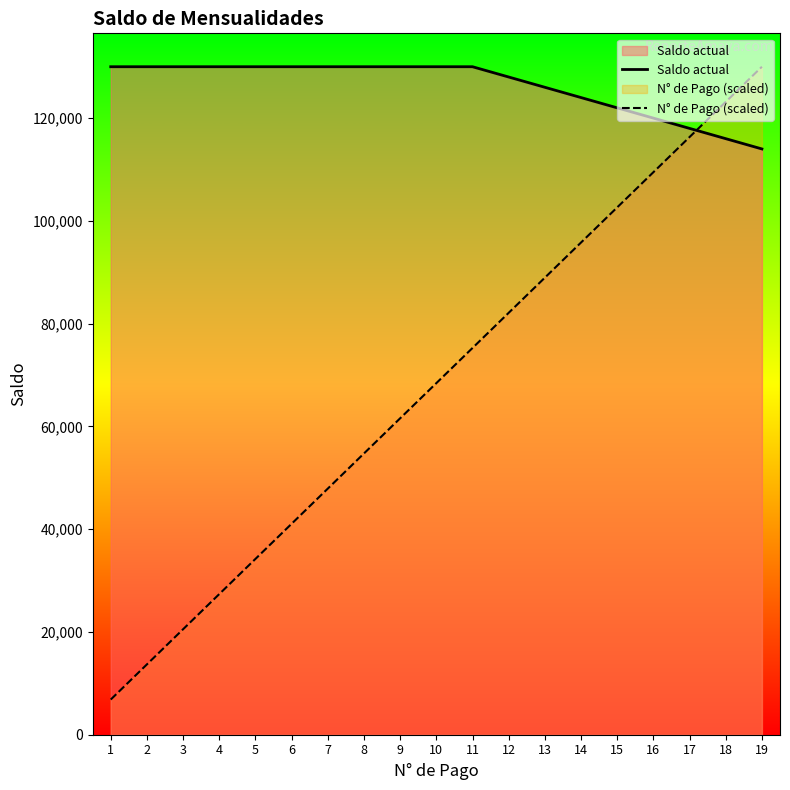

True or false: N° de Pago (scaled) and Saldo actual cross at least once.

True